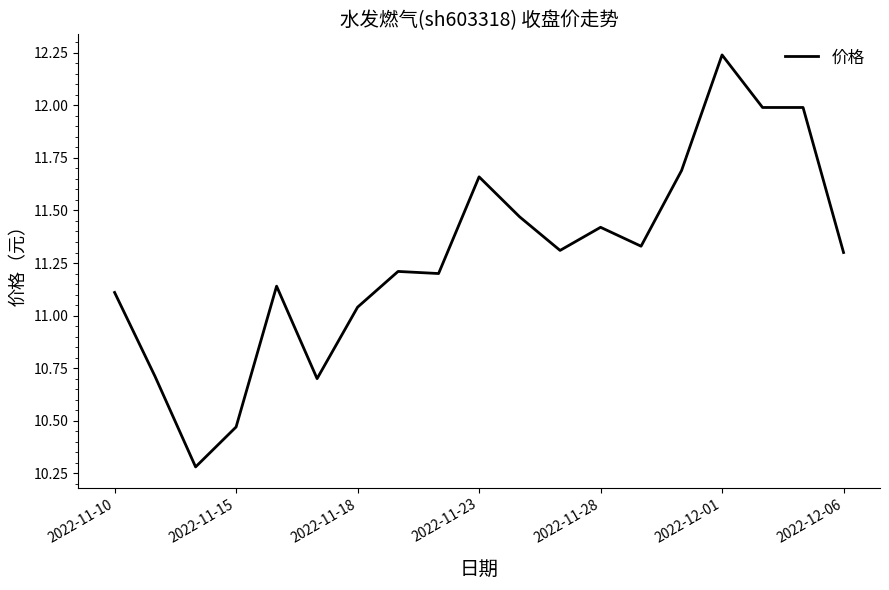

How many series are shown in this chart?

1